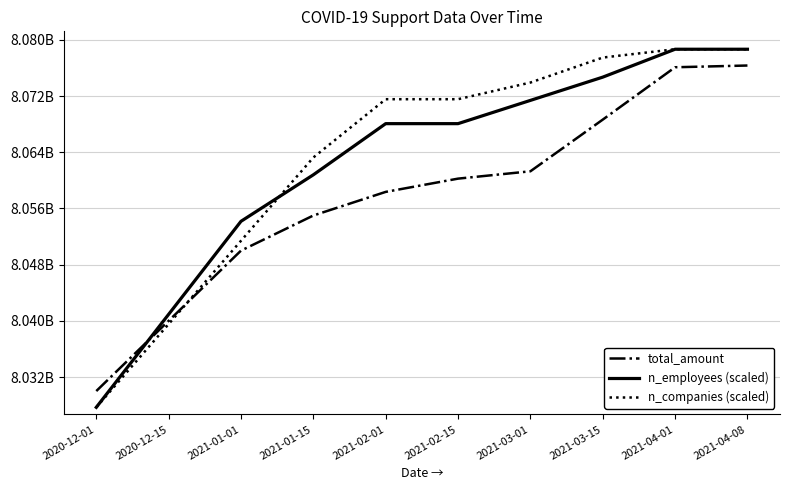

List the labels in order of n_companies (scaled) value, largest first.

2021-04-01, 2021-04-08, 2021-03-15, 2021-03-01, 2021-02-01, 2021-02-15, 2021-01-15, 2021-01-01, 2020-12-15, 2020-12-01